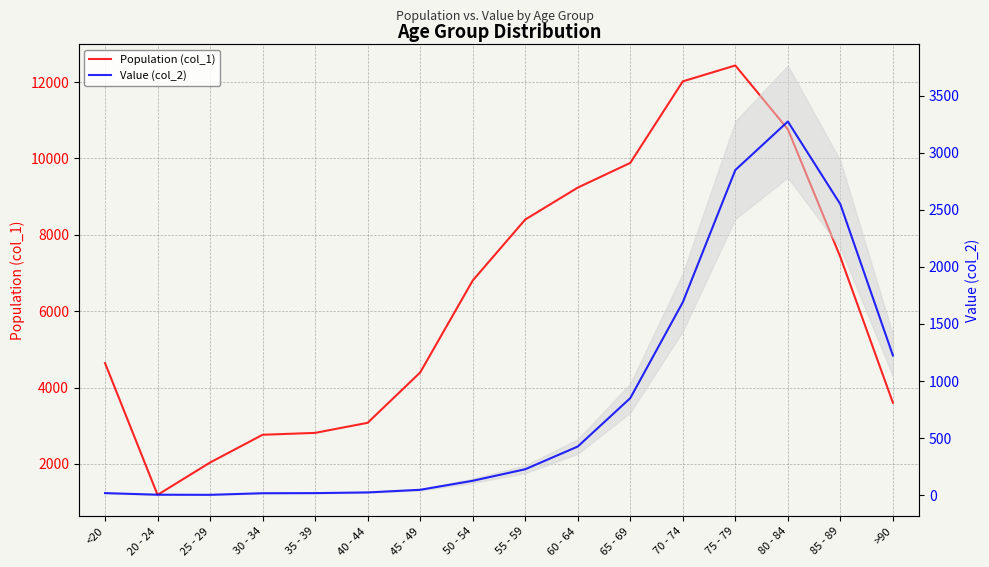

Where is the first local maximum for Value (col_2)?

80 - 84